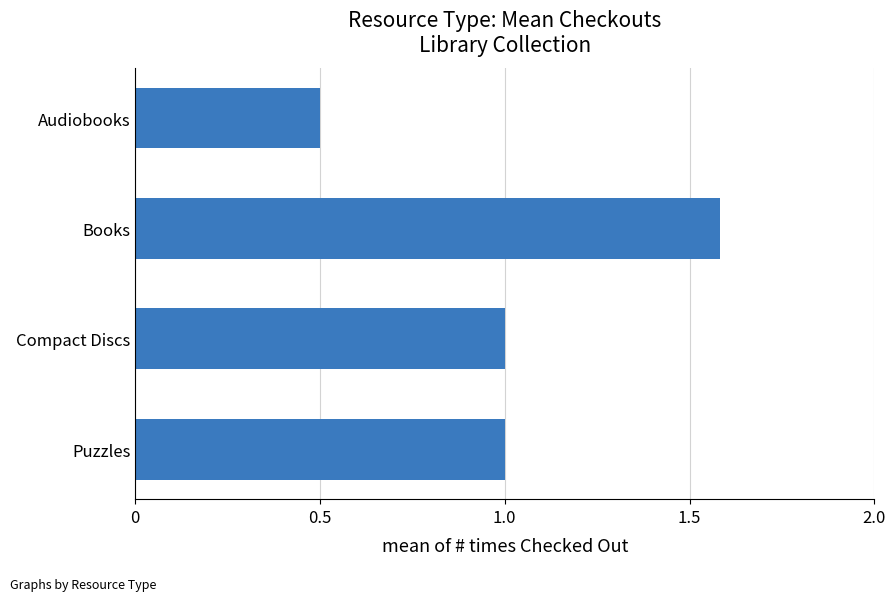

What is the ratio of the value at Books to the value at Compact Discs?

1.6